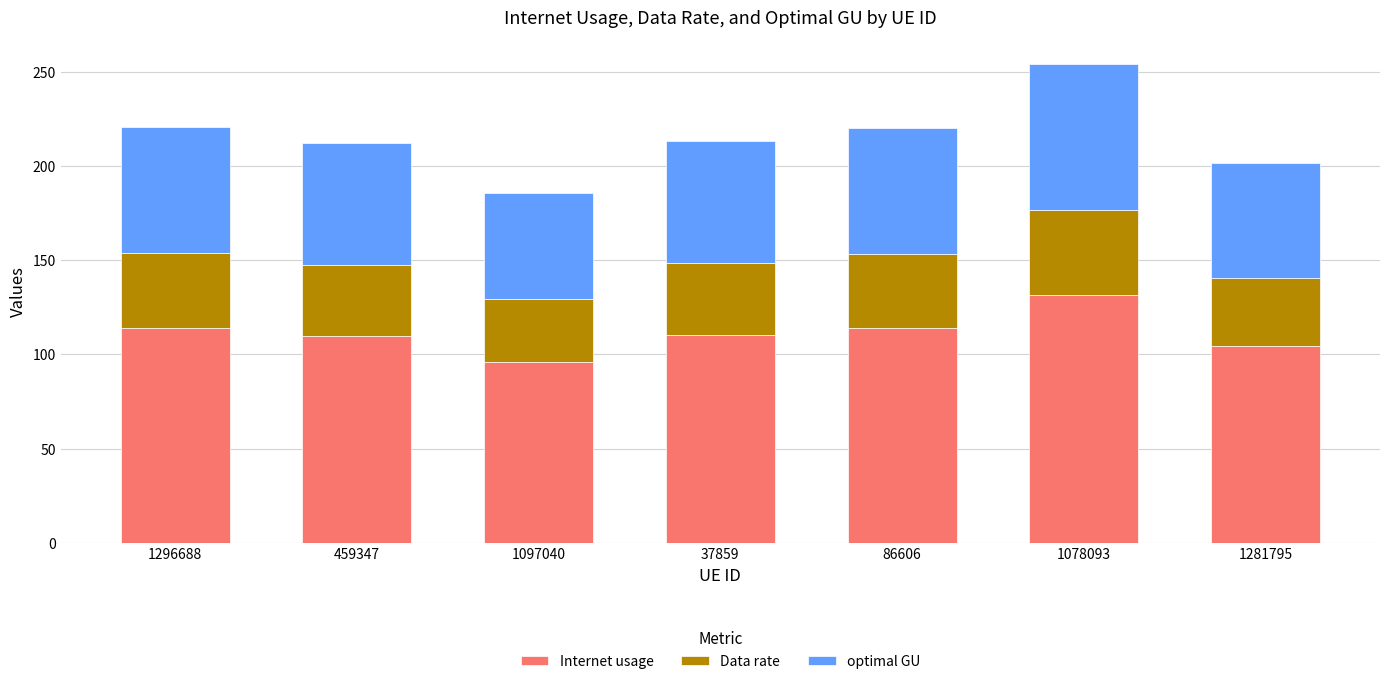

True or false: Internet usage has a value of 23.7 at 1281795.

False